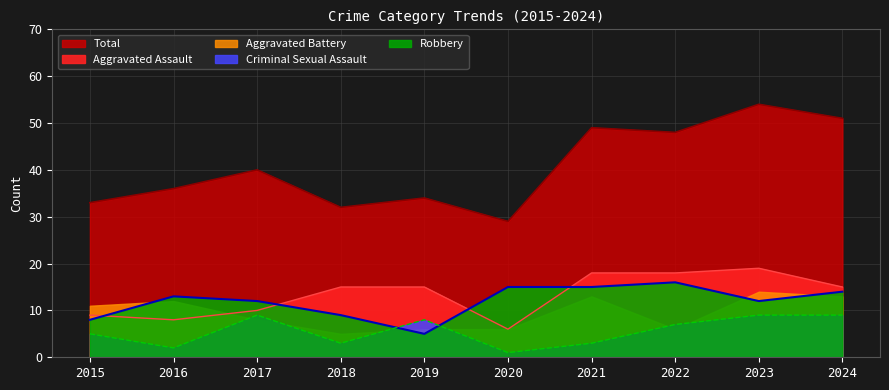

Which series has the largest total across all categories?

Total